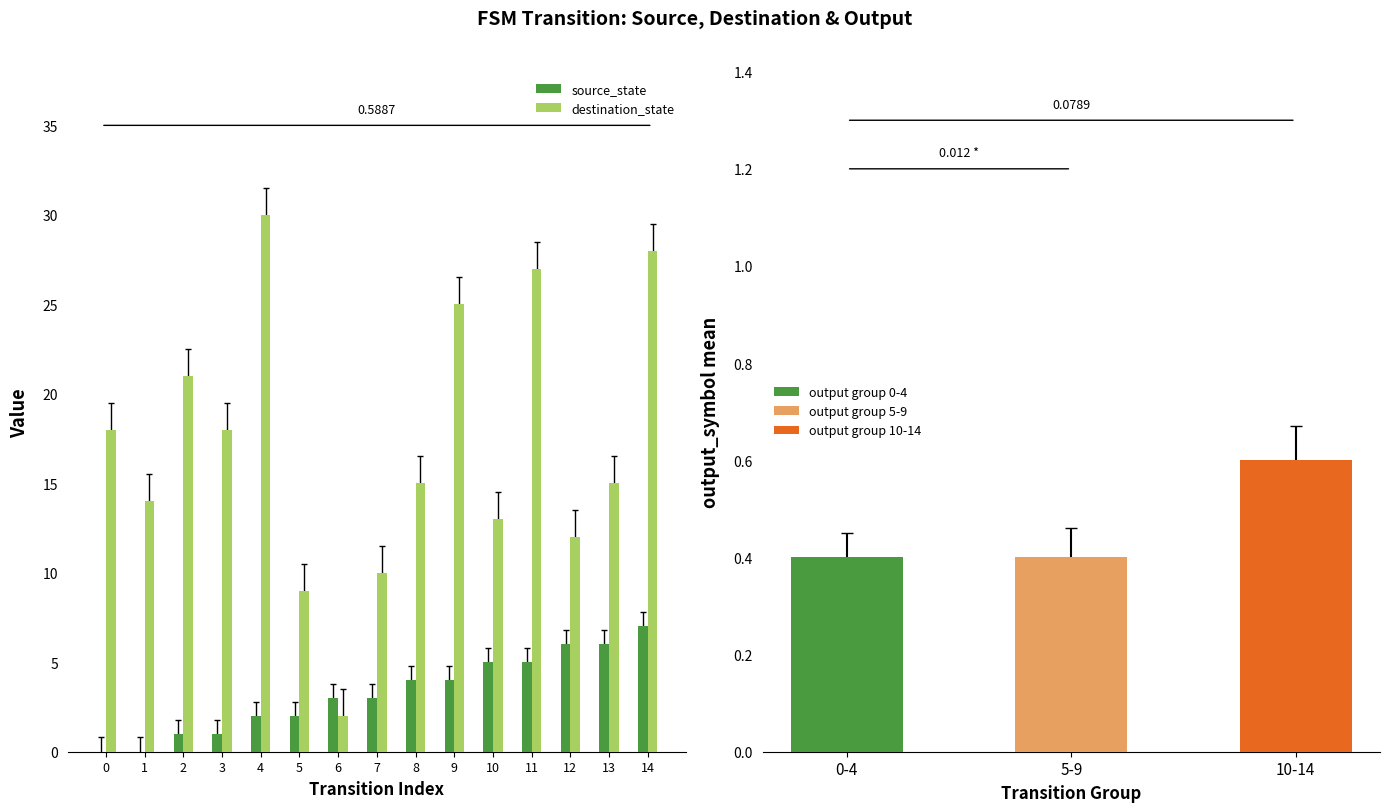

The source_state series shows 9 at 12. True or false?

False